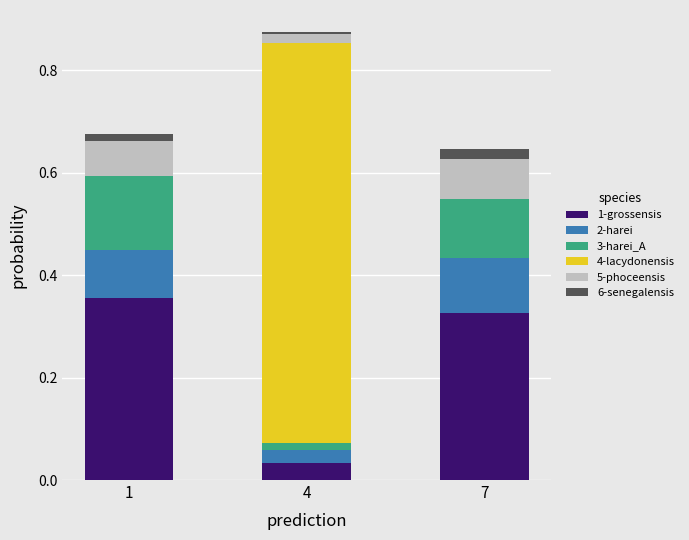

At which category is the sum across all series the highest?

4